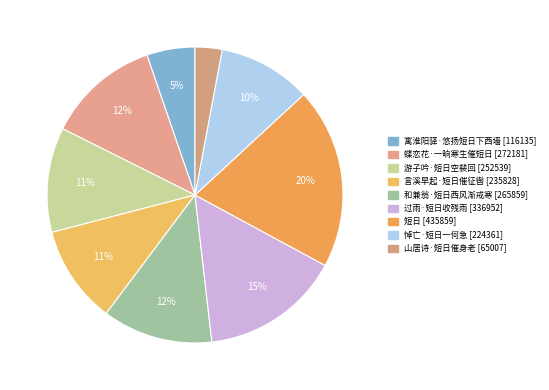

What is the smallest slice in the pie chart?

山居诗·短日催身老